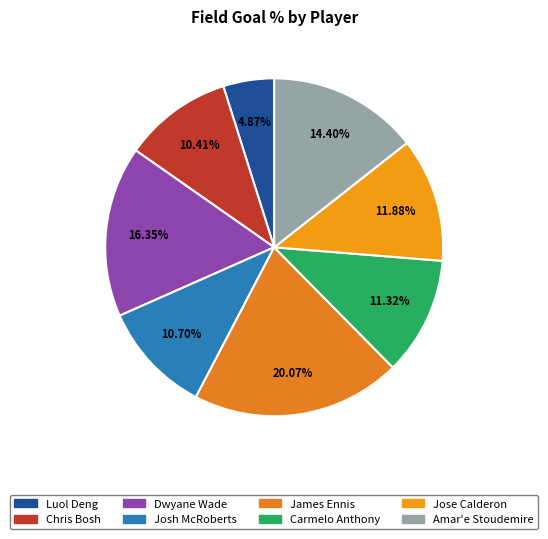

Is the sum of Dwyane Wade and Josh McRoberts greater than half?

No